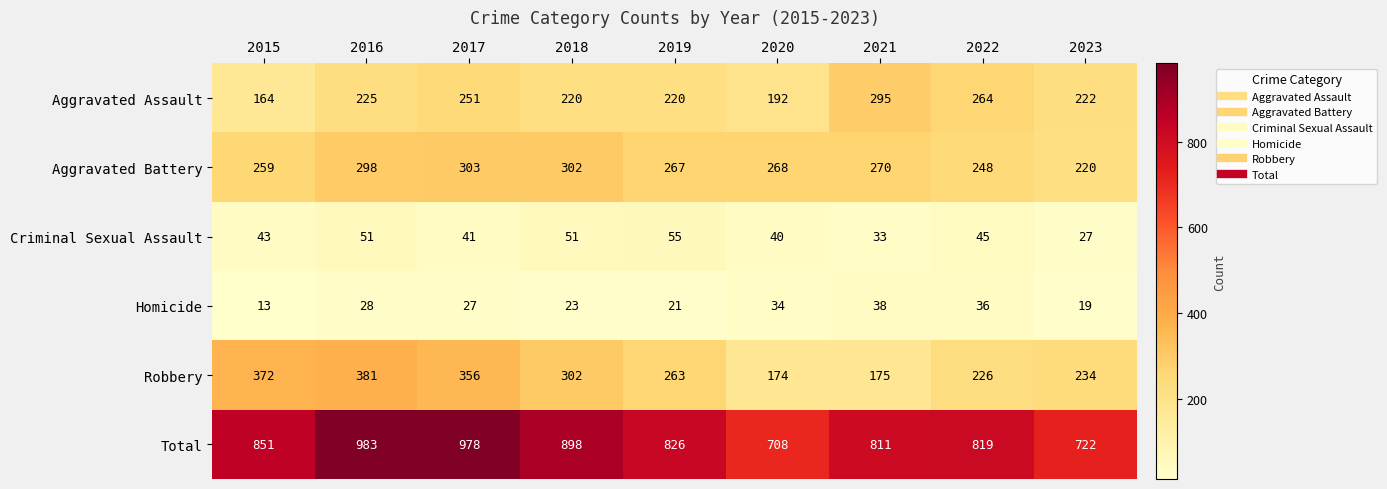

Rank the series at 2019 from highest to lowest value.

Total, Aggravated Battery, Robbery, Aggravated Assault, Criminal Sexual Assault, Homicide